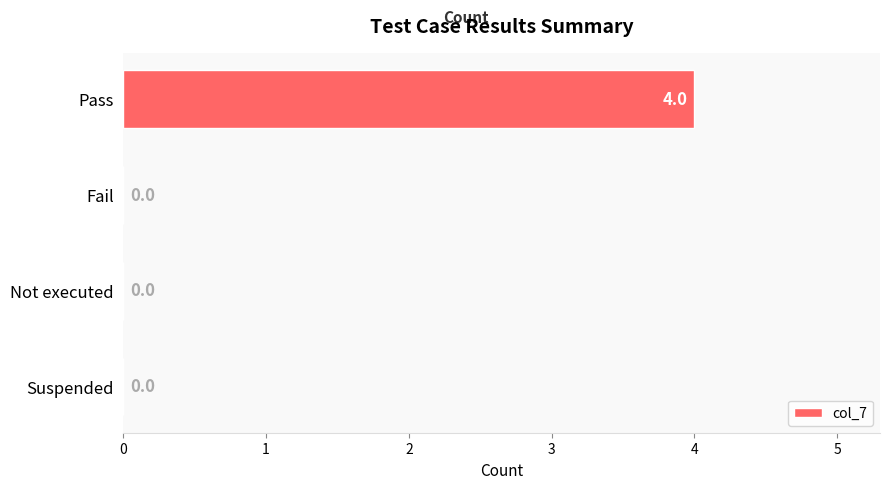

Between Suspended and Pass, which is larger?

Pass